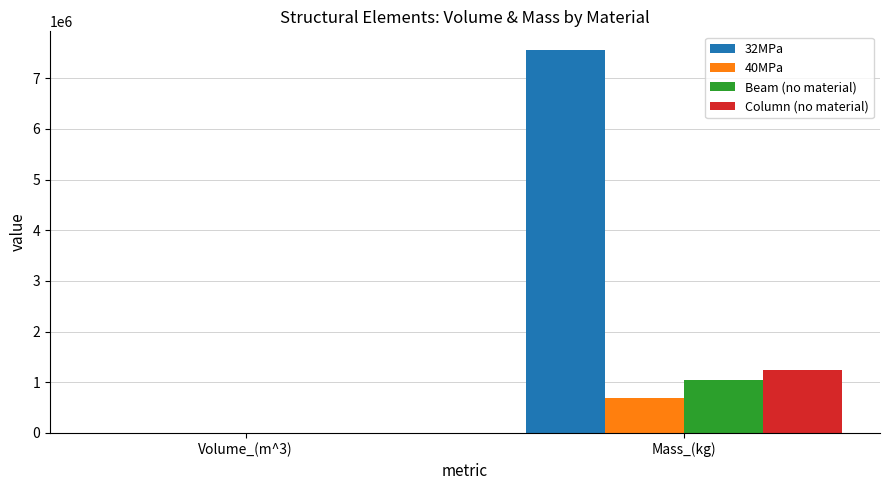

What are all the series names shown in the legend?

32MPa, 40MPa, Beam (no material), Column (no material)